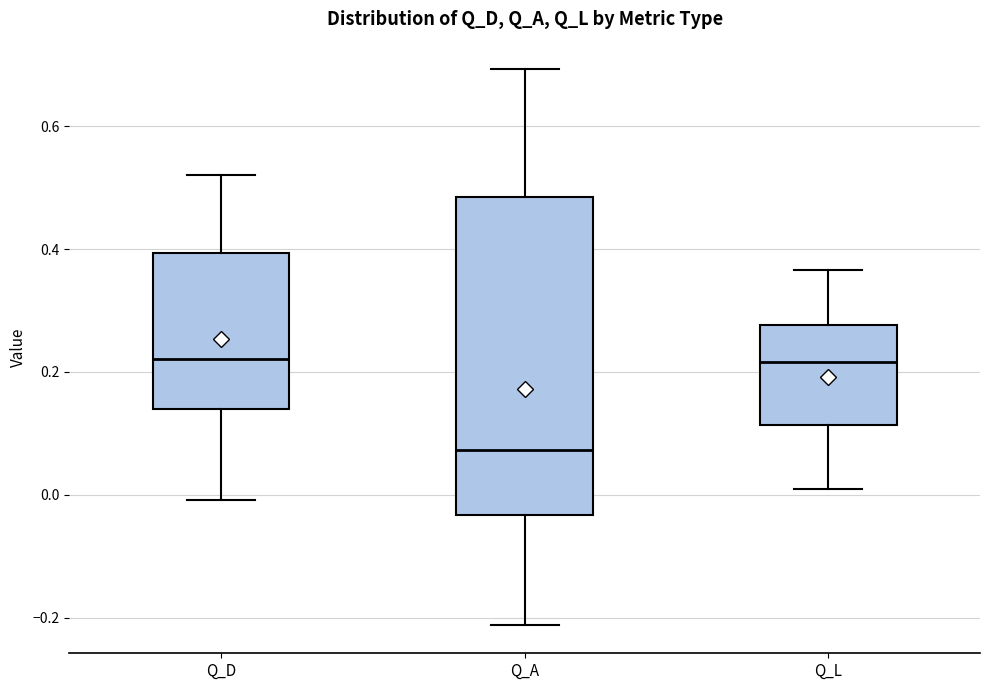

Which box has the lowest median line?

Q_A